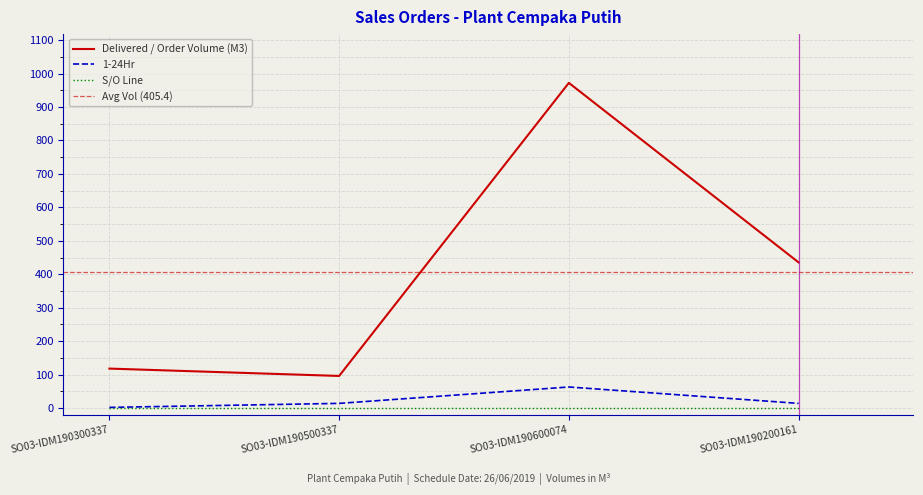

True or false: 1-24Hr and Delivered / Order Volume (M3) intersect in this chart.

False